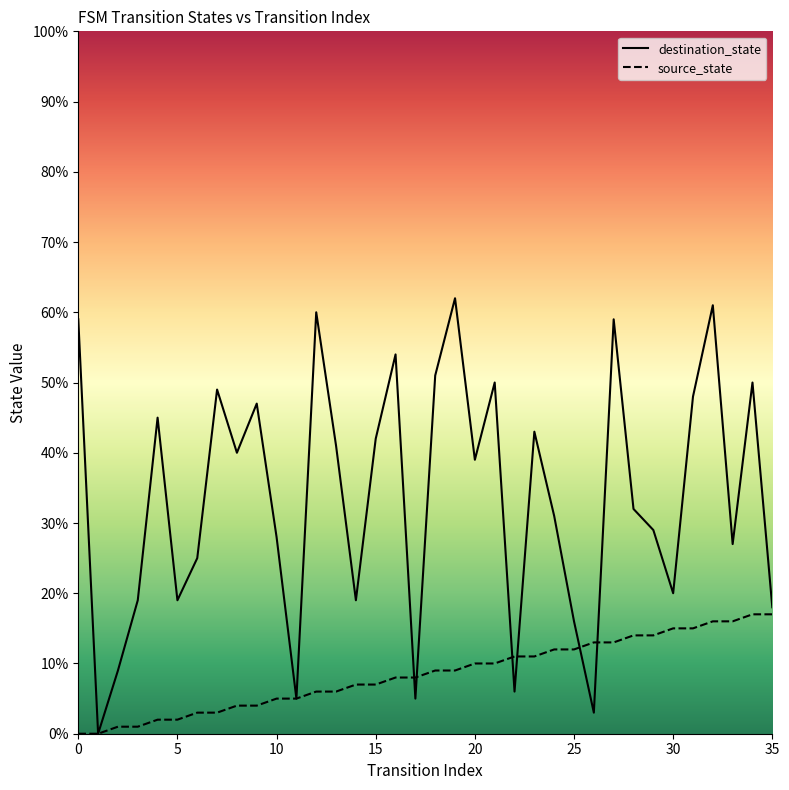

Rank the series by their average value, from highest to lowest.

destination_state, source_state